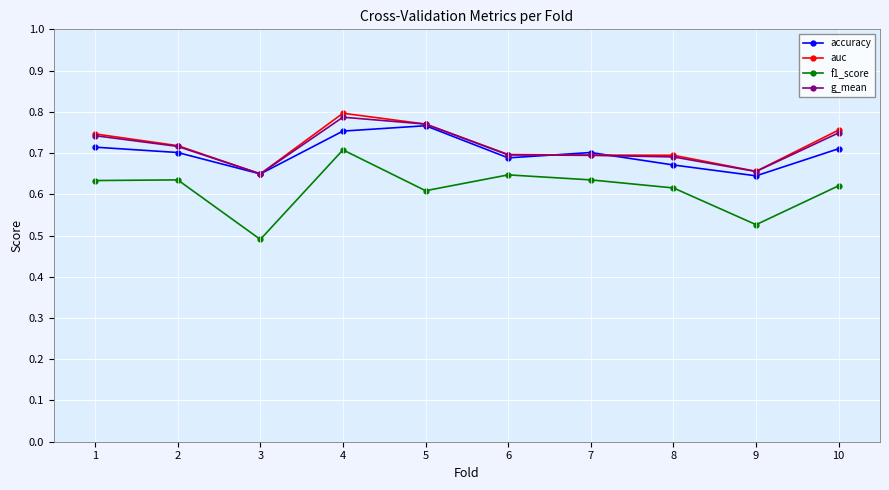

What is the difference between the maximum and minimum values in the g_mean series?

0.1